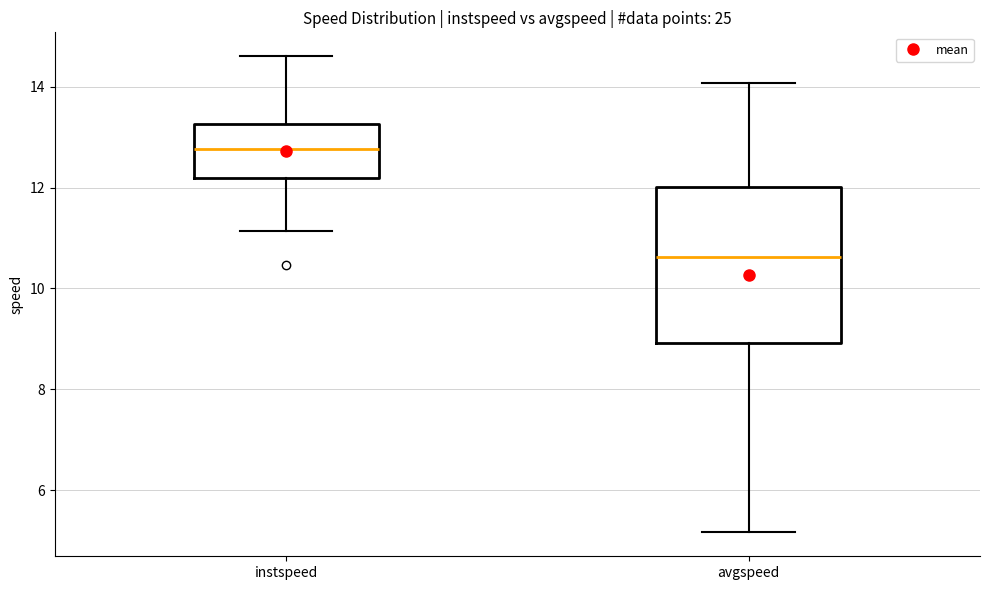

Which box is the tallest, from its lower edge to its upper edge?

avgspeed